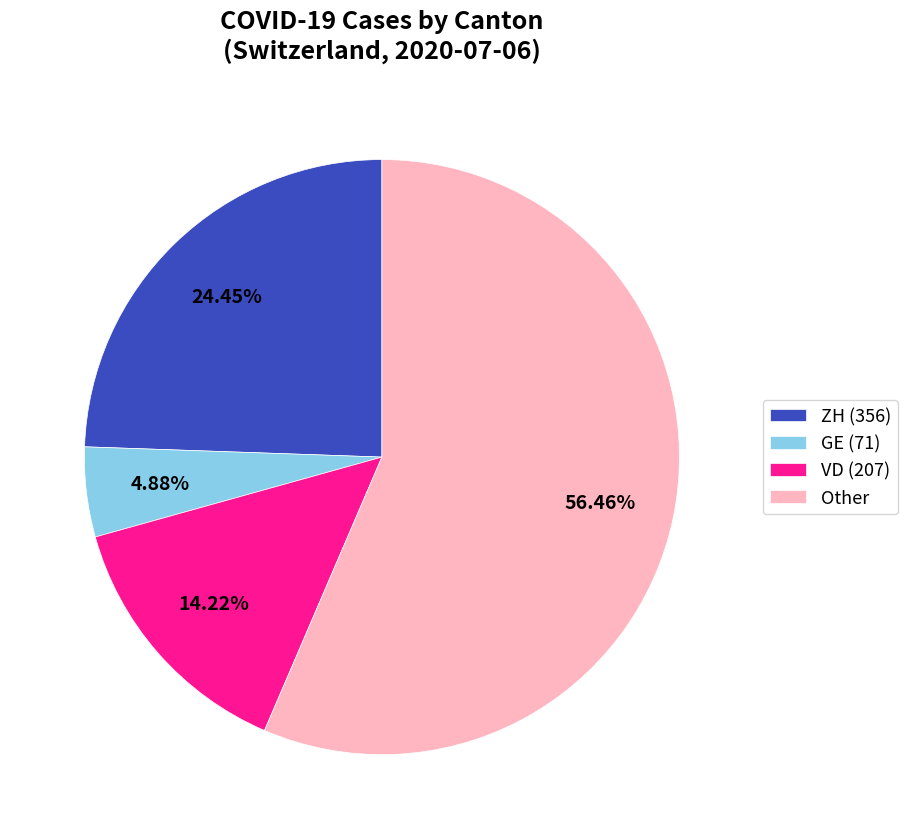

Which category accounts for the majority?

Other